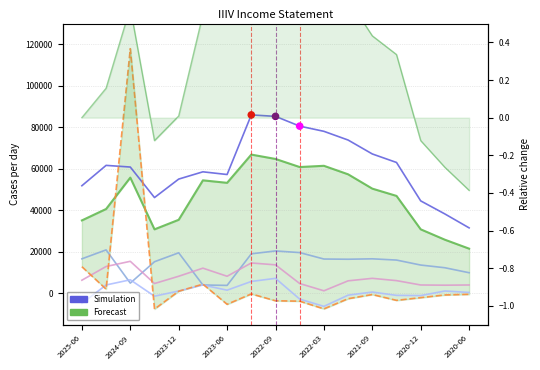

At which category is the sum across all series the highest?

2024-09